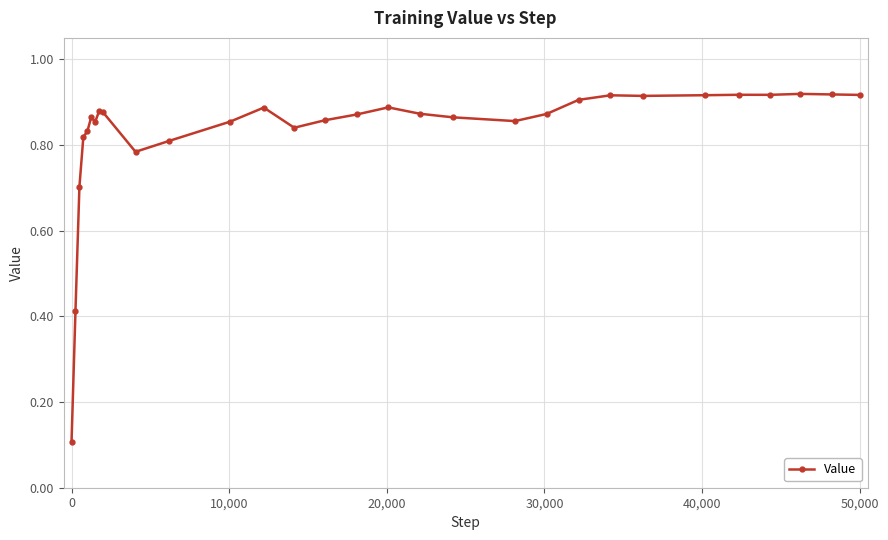

What is the value of the 1st point from the left?

0.1